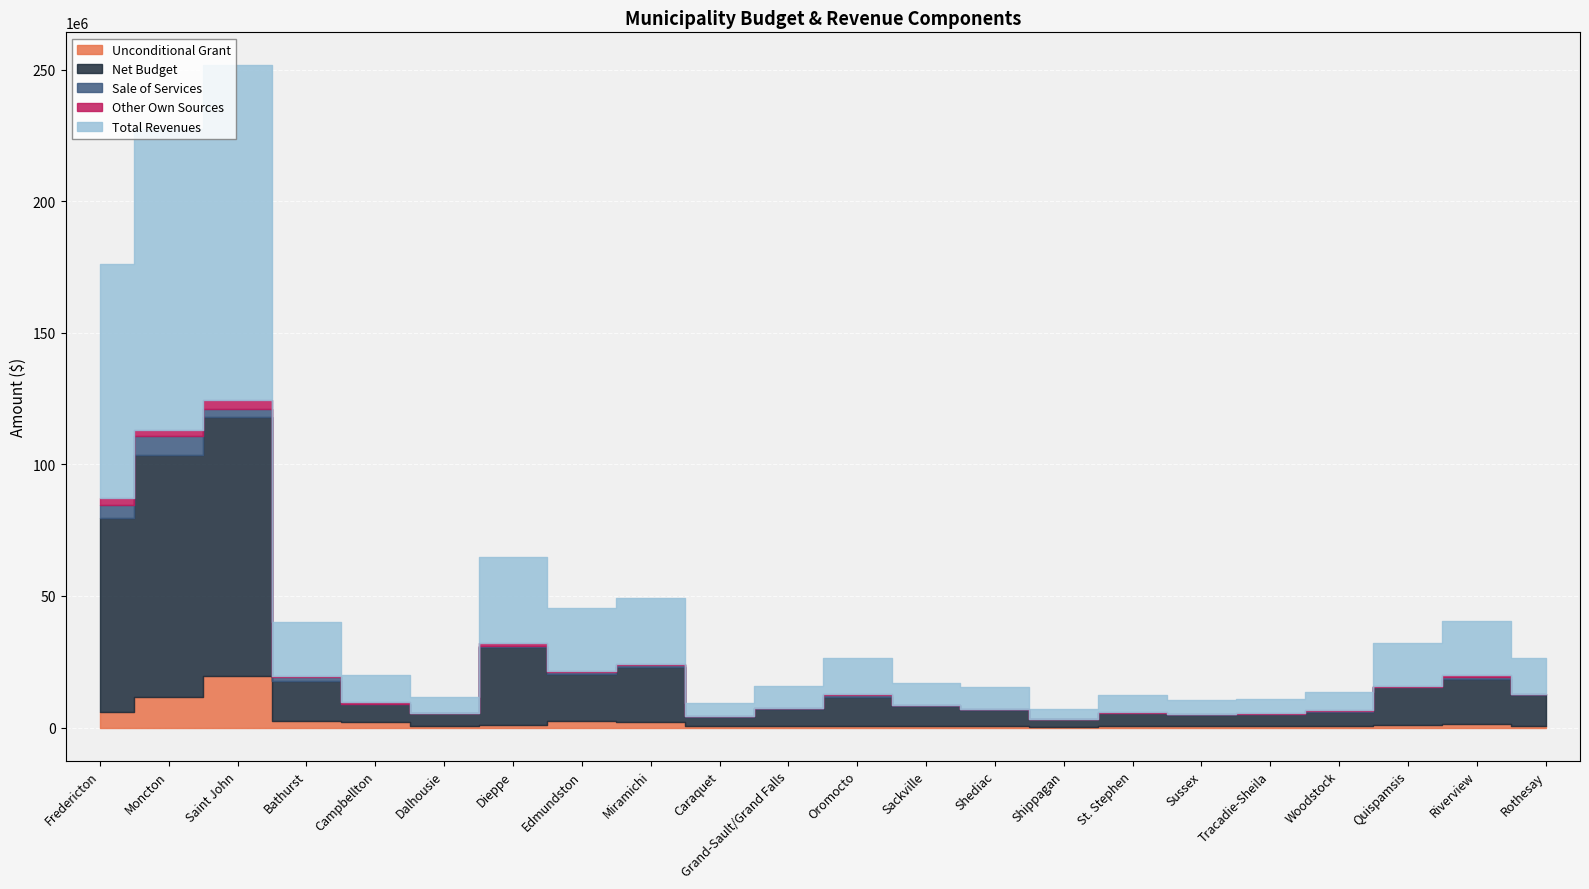

How many interior local valleys does the Sale of Services series have?

5